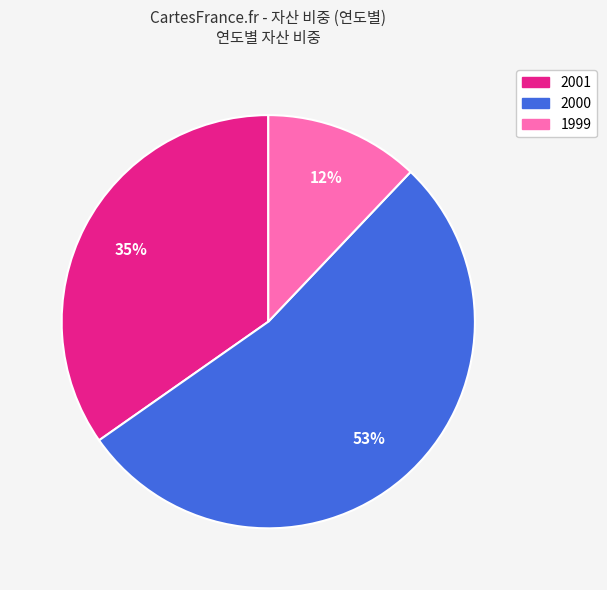

Is the sum of 2000 and 2001 greater than half?

Yes